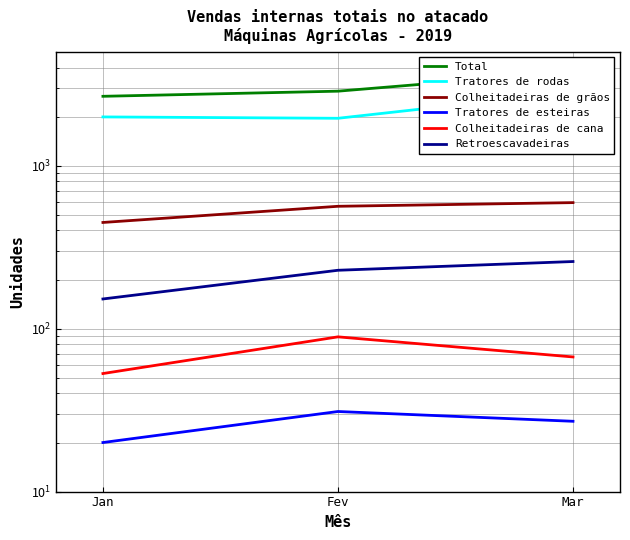

Between Jan and Fev, which is larger?

Fev